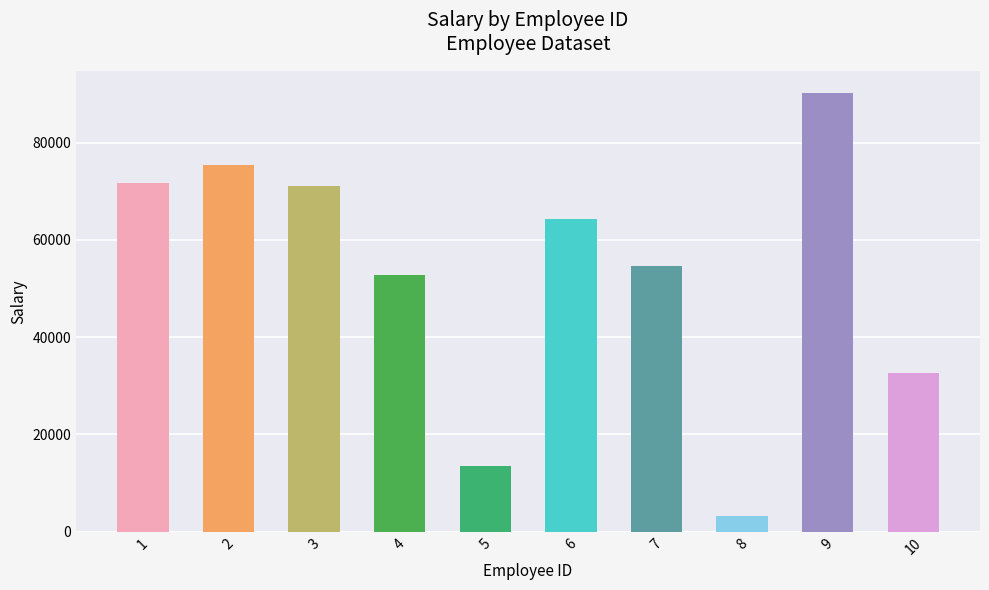

Rank the categories by value from highest to lowest.

9, 2, 1, 3, 6, 7, 4, 10, 5, 8